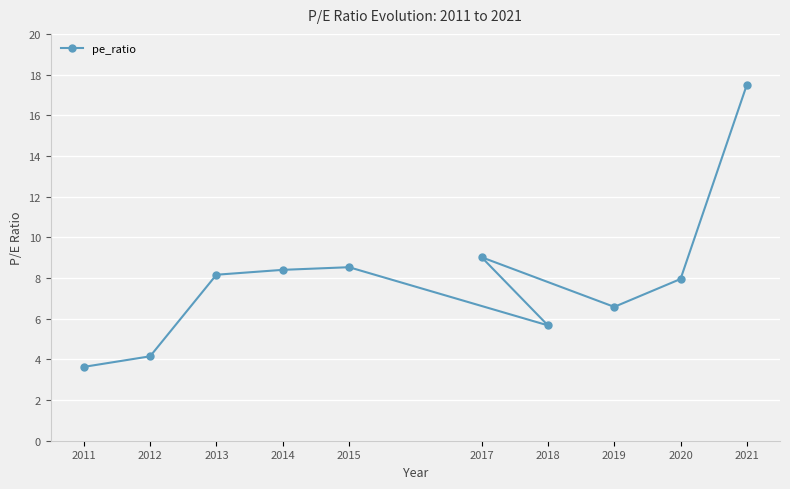

Is it true that the value at 2012 is 6.1?

False